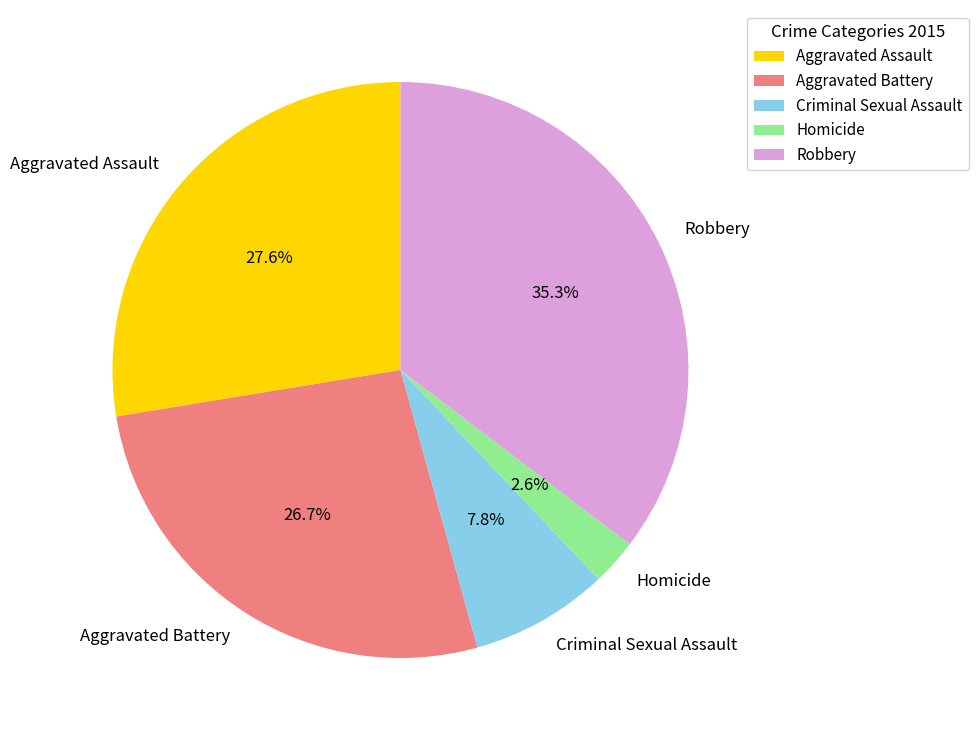

Which slice is the smallest?

Homicide